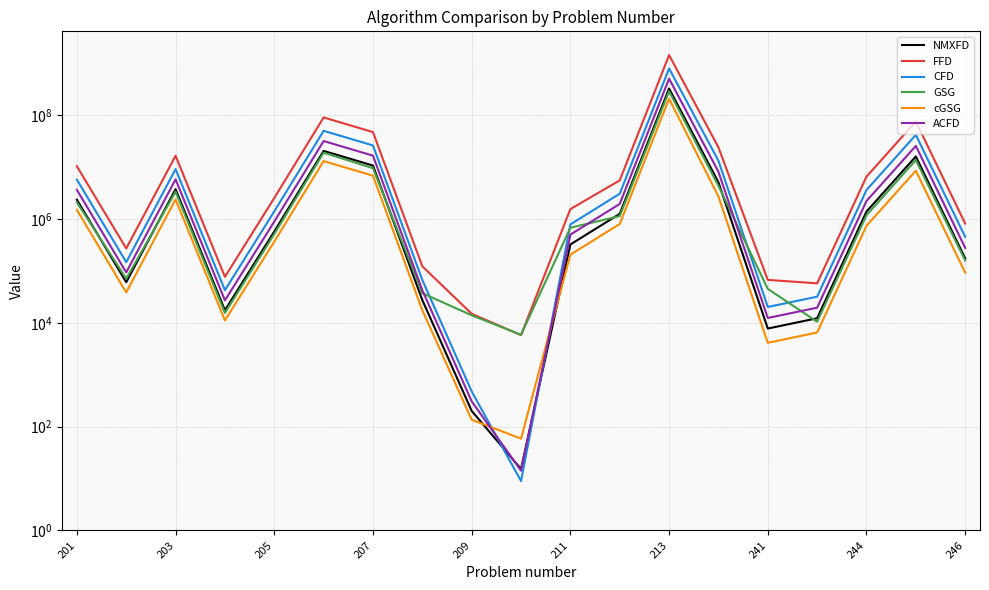

How many categories are shown in the chart?

19